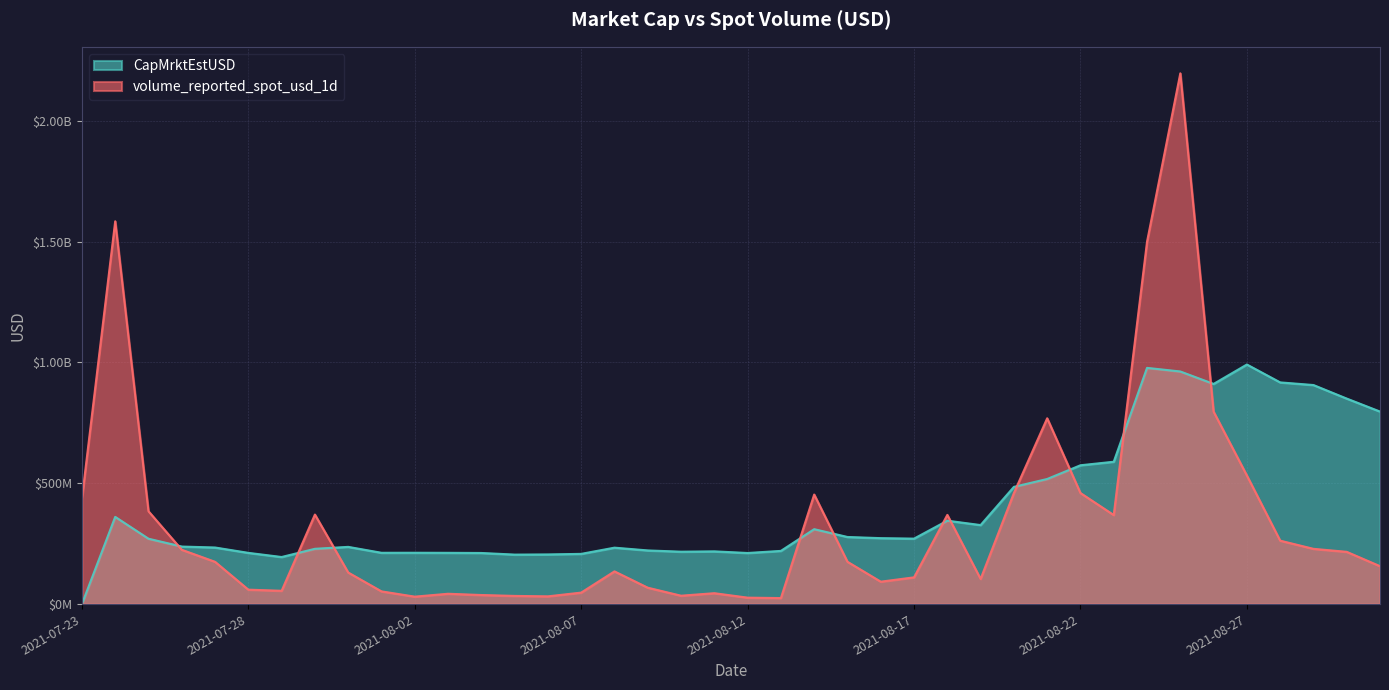

After their last crossing, which series has the higher values: volume_reported_spot_usd_1d or CapMrktEstUSD?

CapMrktEstUSD